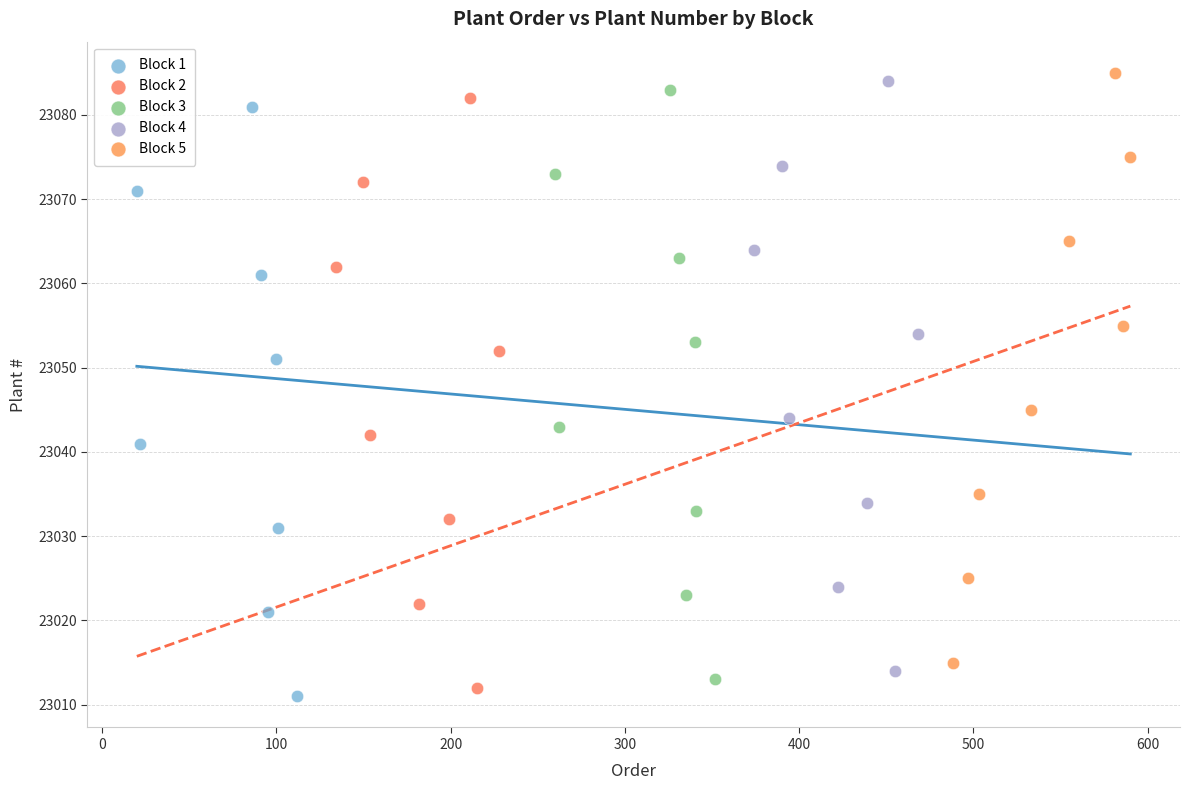

Which series contains the lowest Y value?

Block 1